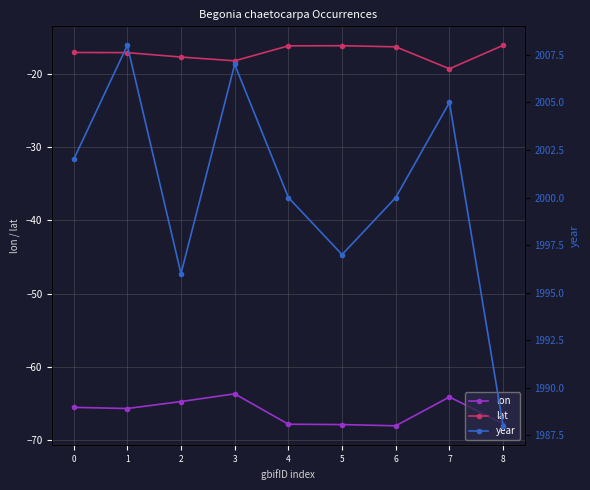

At which category does year reach its first local peak?

1